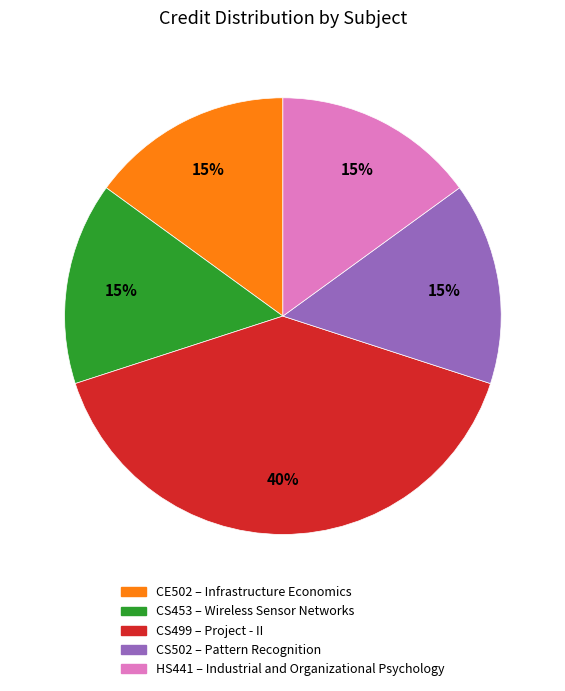

Is there a majority slice in this chart?

No